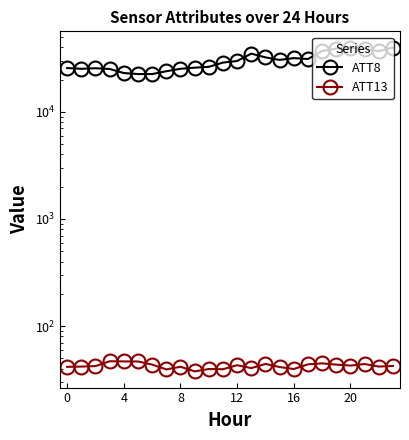

What is the value of the ATT8 point at the 2nd from the left?

25200.0